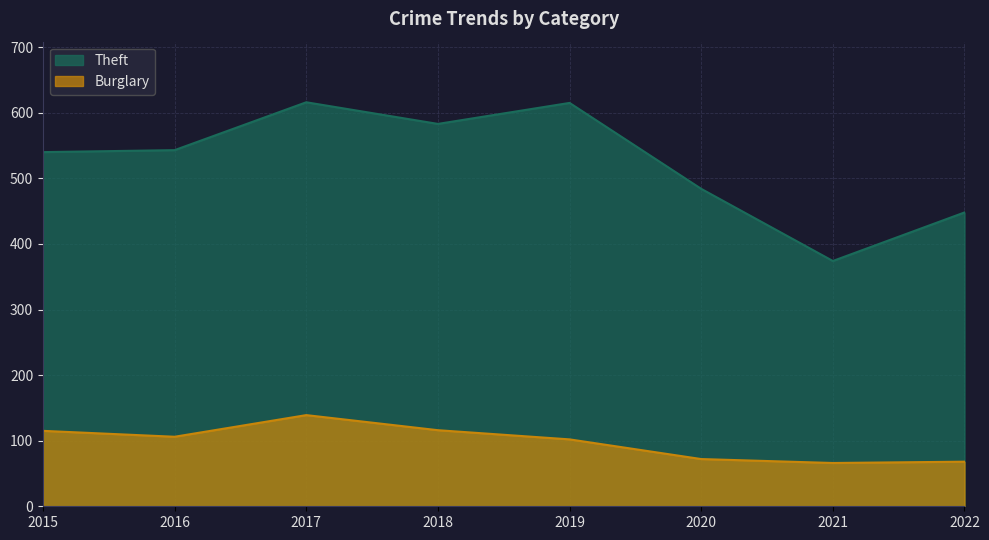

What is the average value of the Burglary series?

98